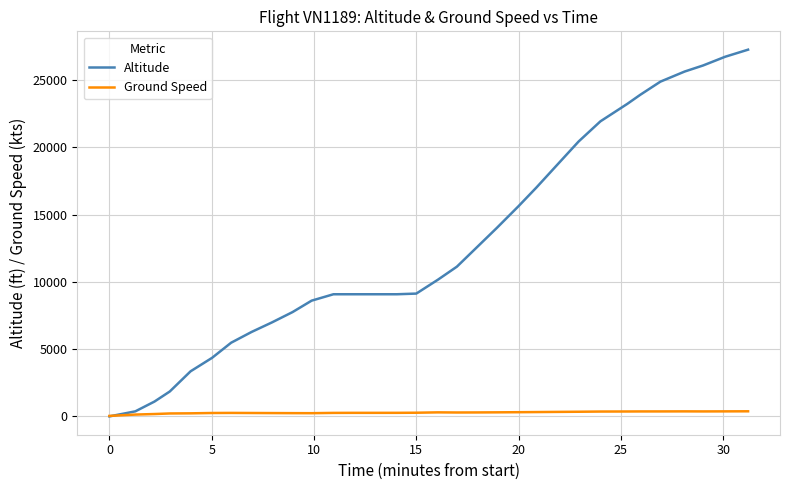

List the series in order of their peak value, lowest first.

Ground Speed, Altitude